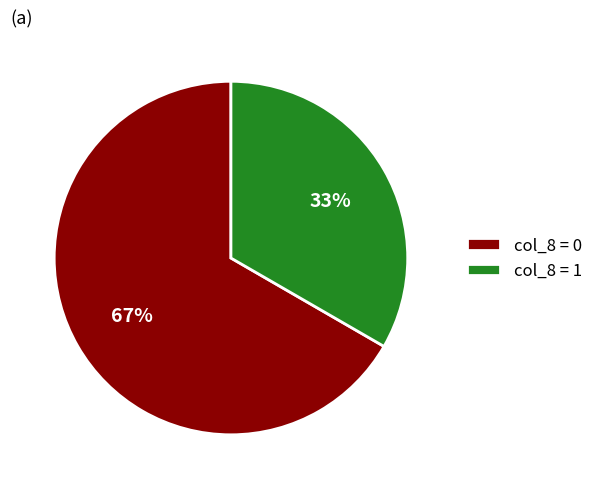

How many segments does this pie chart have?

2